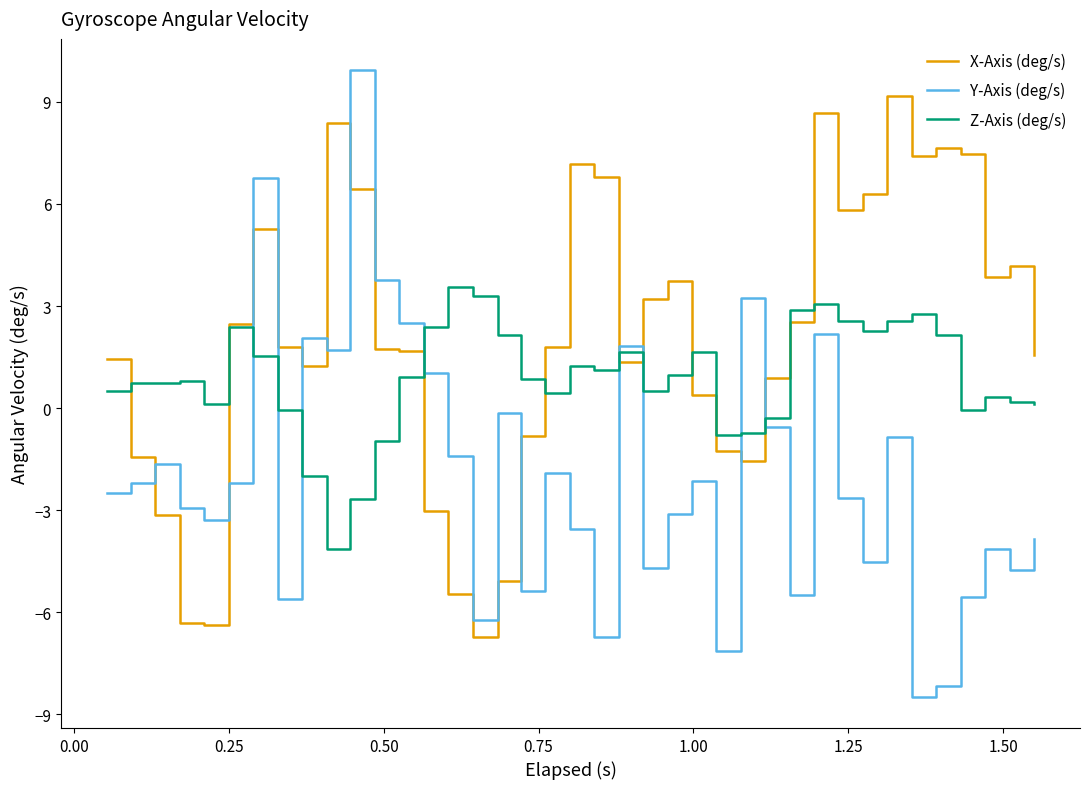

What is the maximum value shown in the chart?

9.9